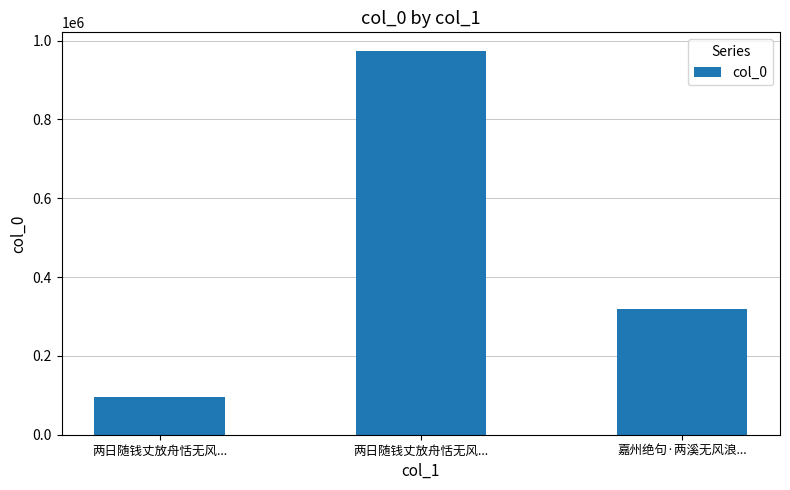

Count the values in the range 96497 to 972590.

3